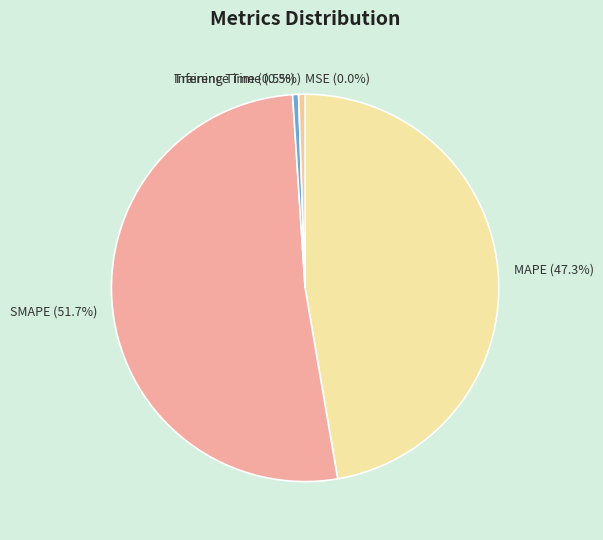

To the nearest percent, what is the difference between the largest and smallest slice percentages?

52%